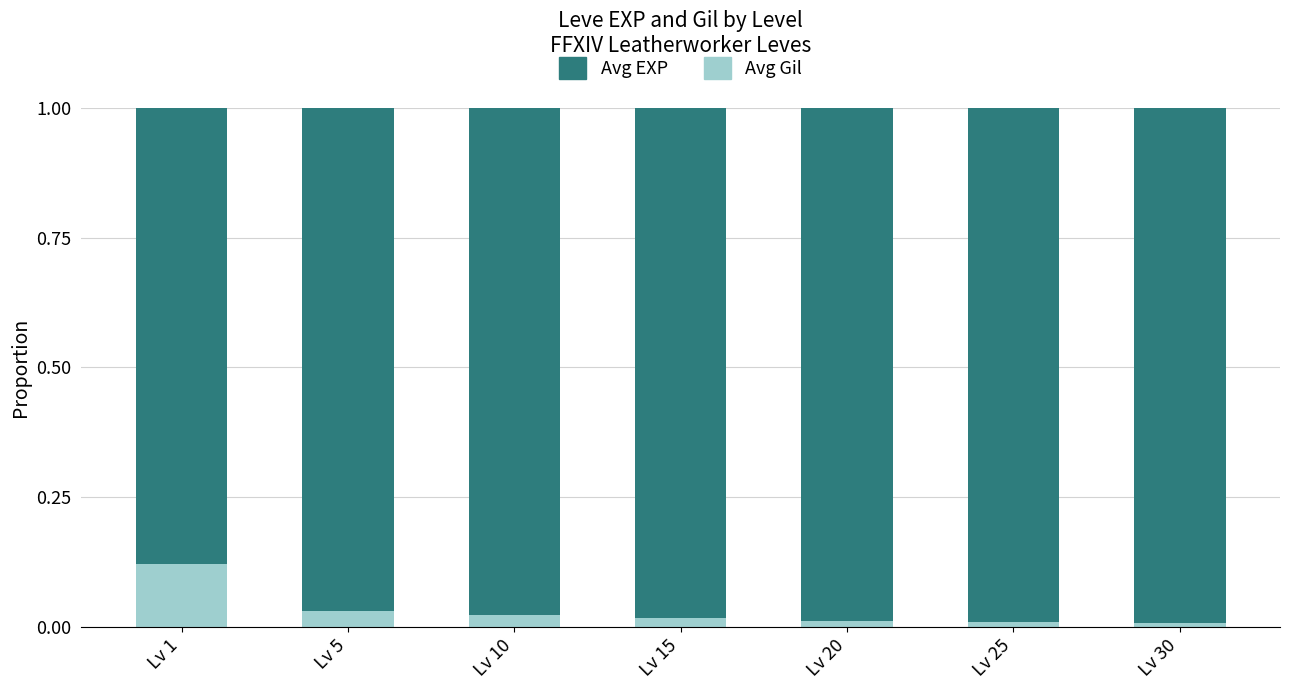

Which category has the highest value in the Avg Gil series?

Lv 1